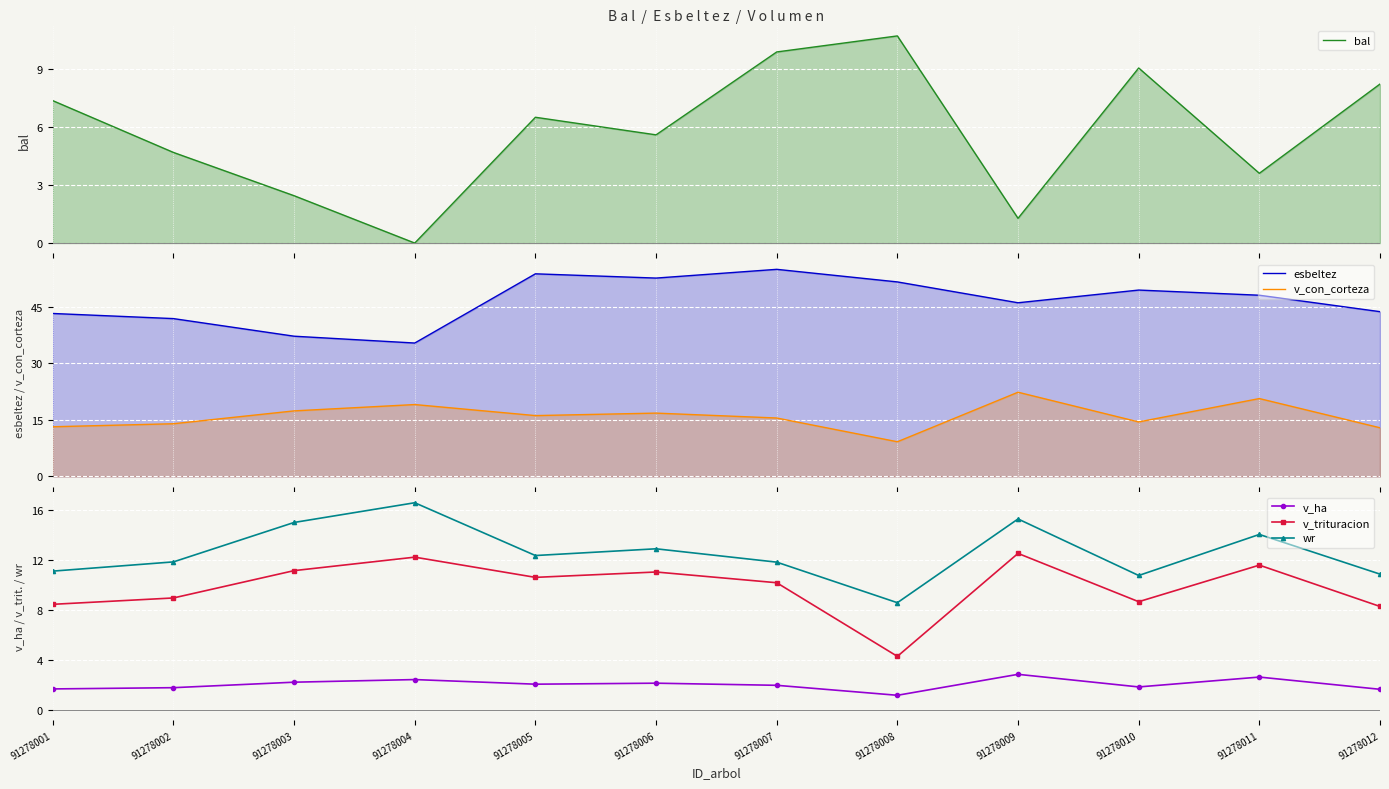

True or false: v_ha and v_trituracion cross at least once.

False